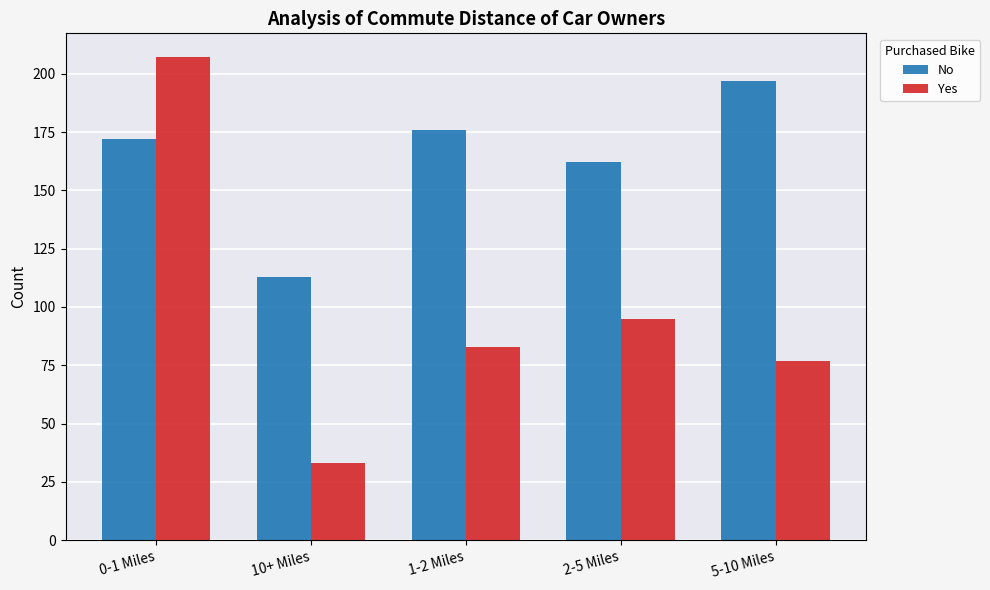

Are the bars horizontal?

No